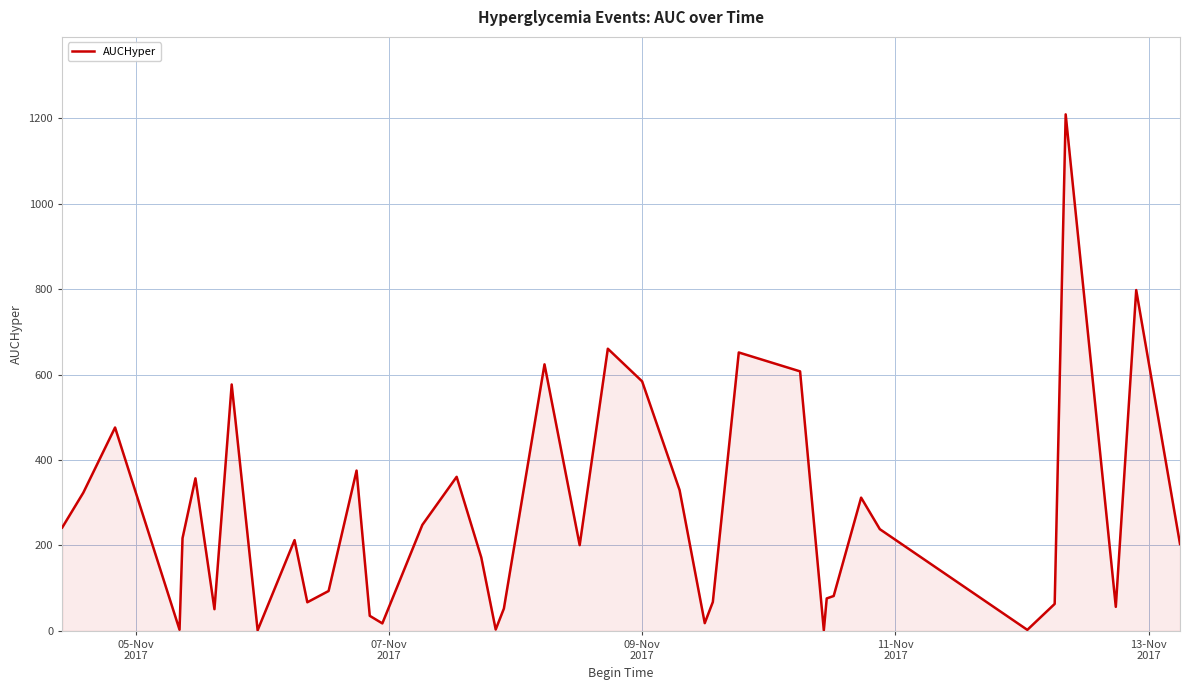

What is the difference between the maximum and minimum values?

1208.3